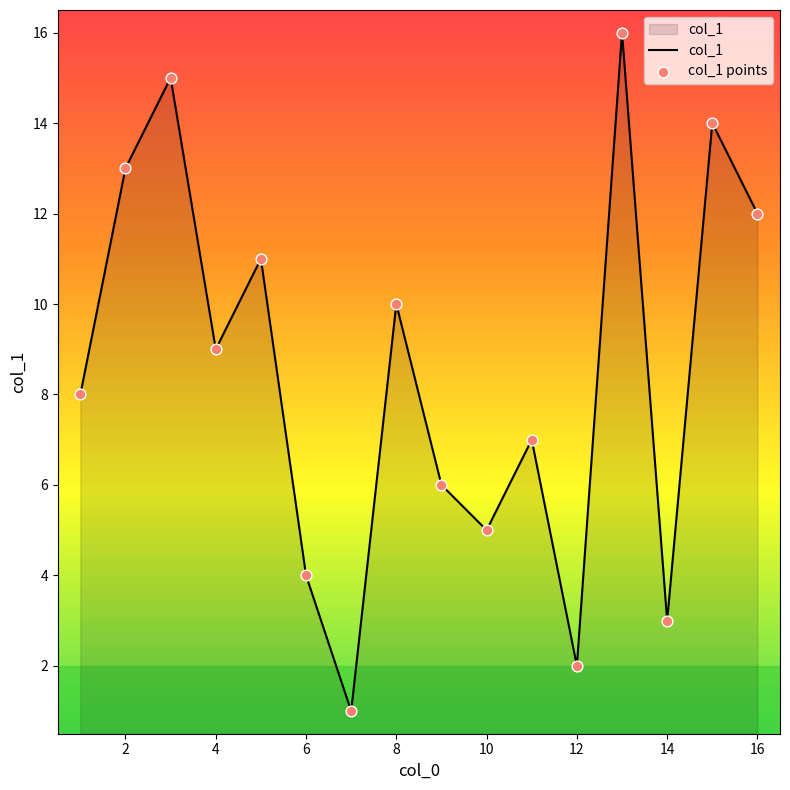

What is the difference between the maximum and minimum values?

15